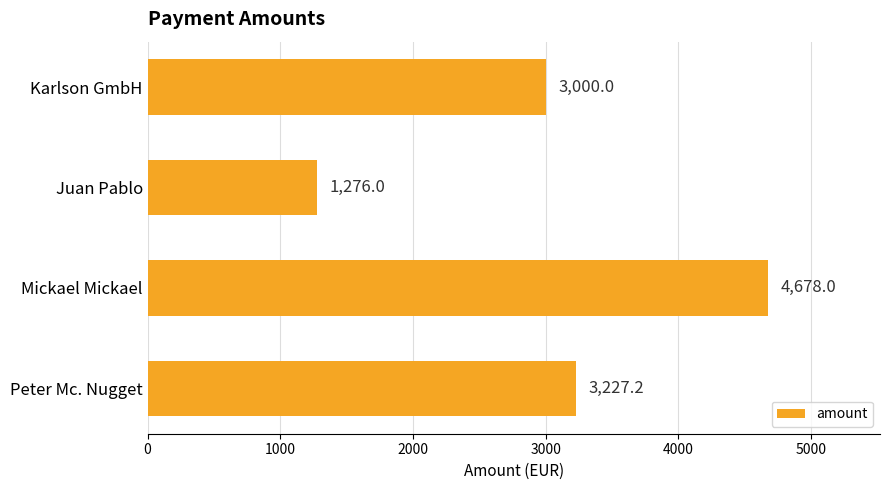

What is the average value?

3045.3